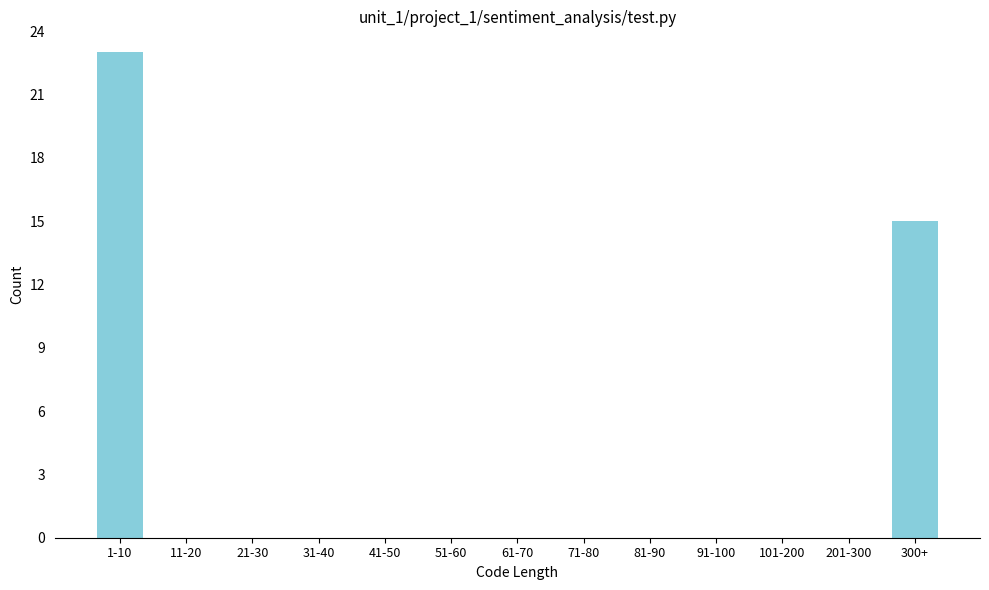

Reading left to right, extract all data points from this chart.

1-10=23	11-20=0	21-30=0	31-40=0	41-50=0	51-60=0	61-70=0	71-80=0	81-90=0	91-100=0	101-200=0	201-300=0	300+=15